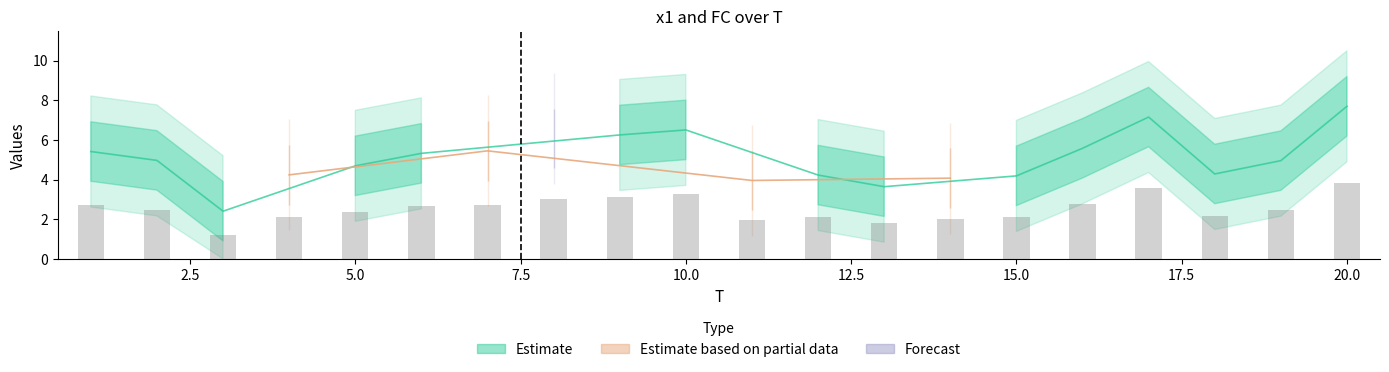

Approximately how many times larger is the value at 5 compared to 18?

1.1